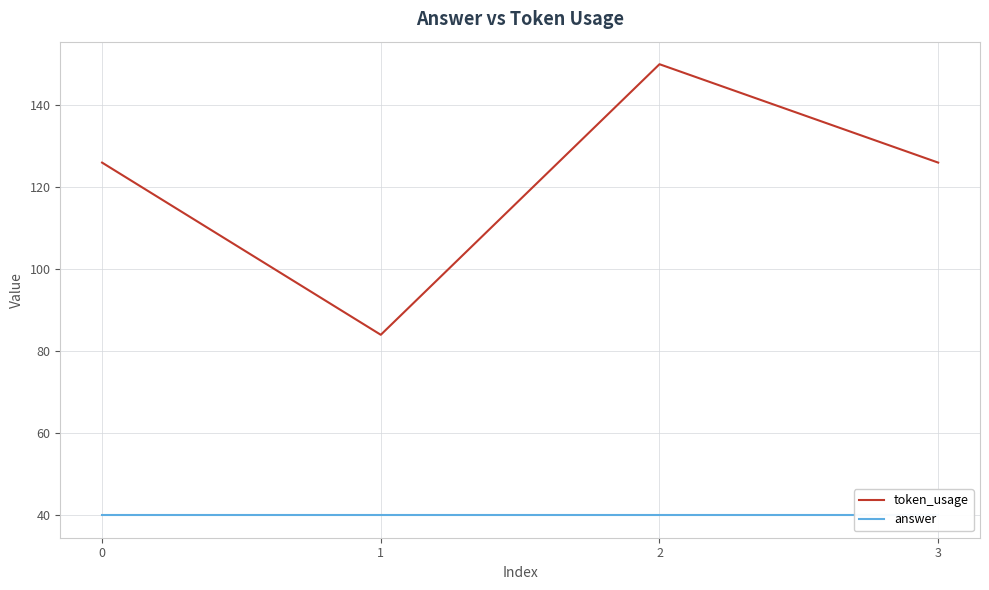

What is the total value across all series at 3?

166